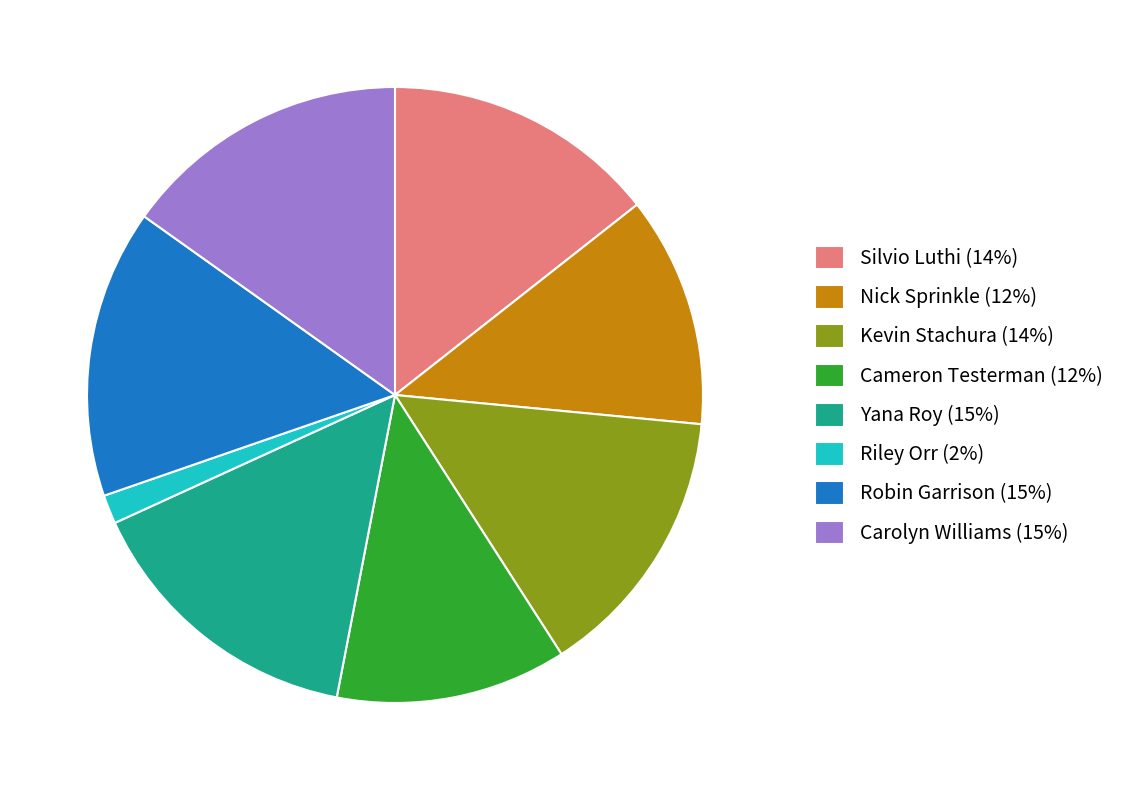

Which category has the smallest portion of the pie?

Riley Orr